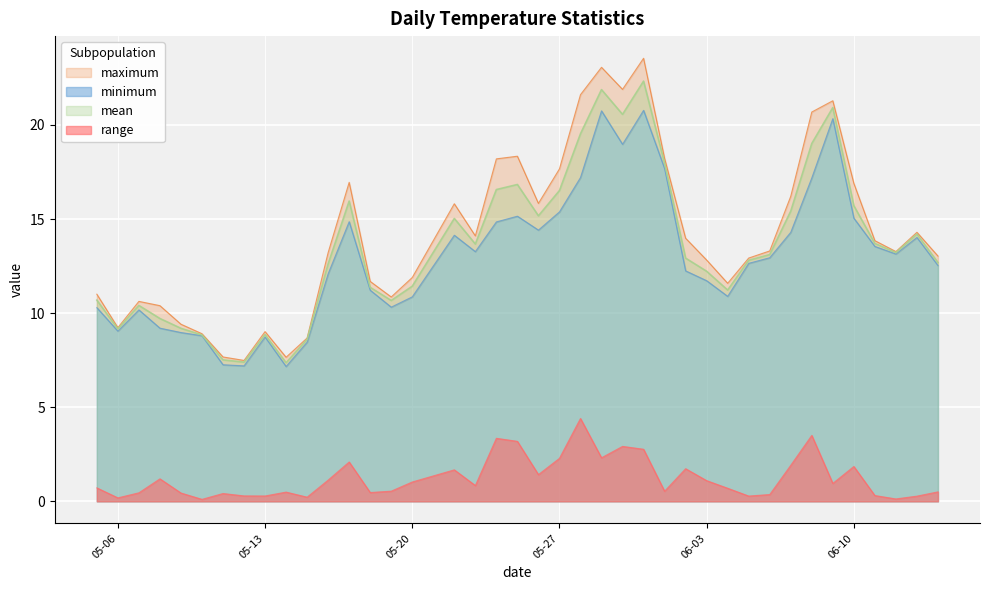

What is the difference between the maximum values at 2025-05-10 and 2025-06-07?

7.3